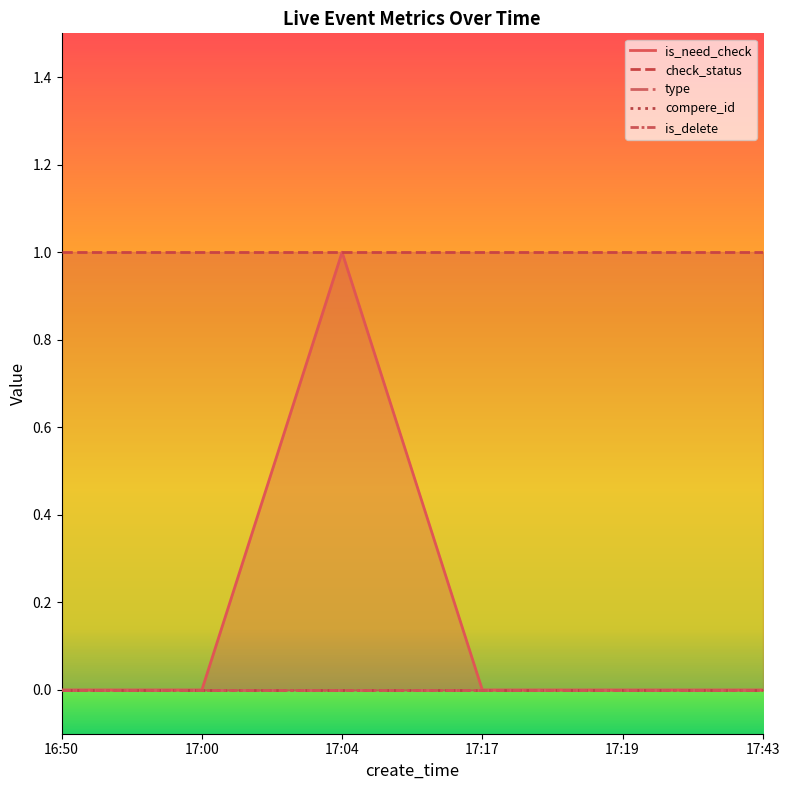

Is the value of check_status at 17:17 greater than the value of is_delete at 17:04?

Yes